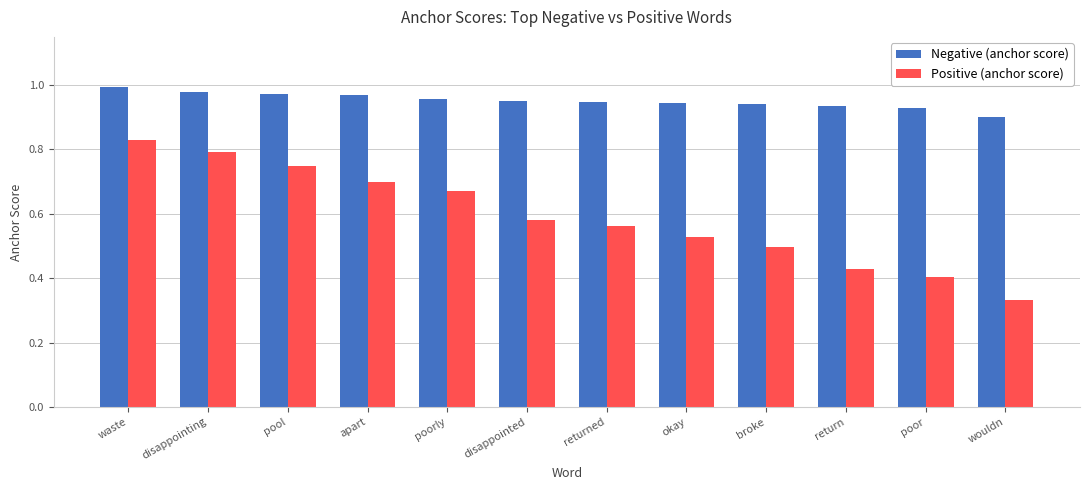

What is the label of the 5th bar from the left?

poorly